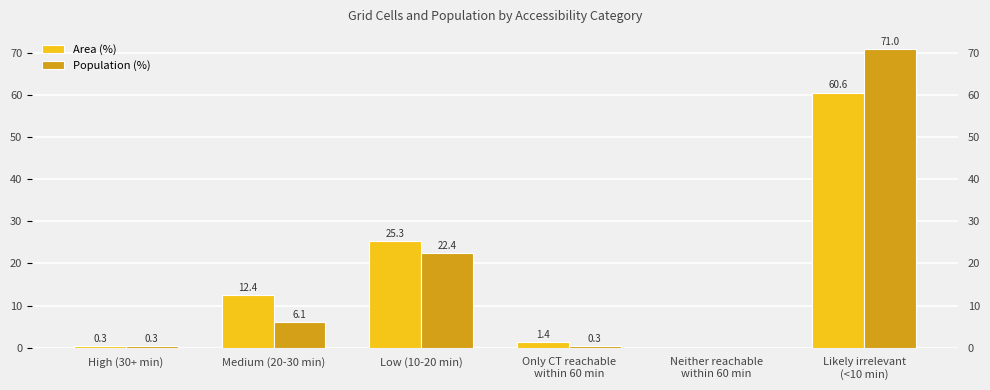

At which category is the sum across all series the highest?

Likely irrelevant
(<10 min)